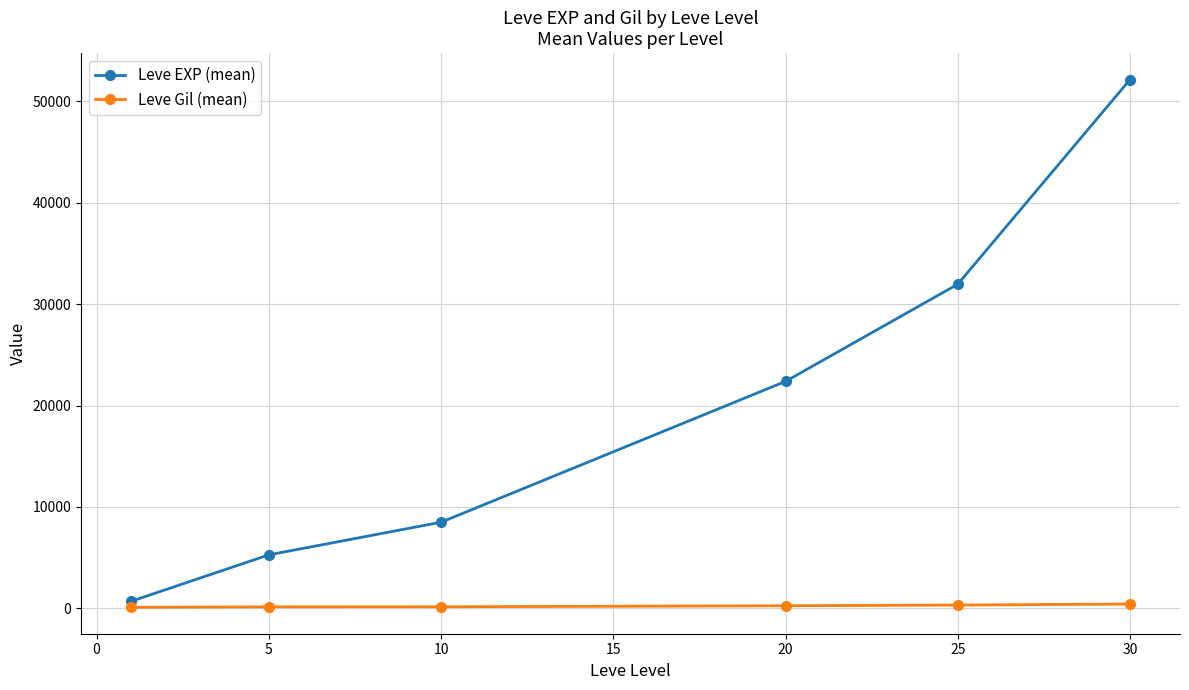

Which series has the largest range (max minus min)?

Leve EXP (mean)